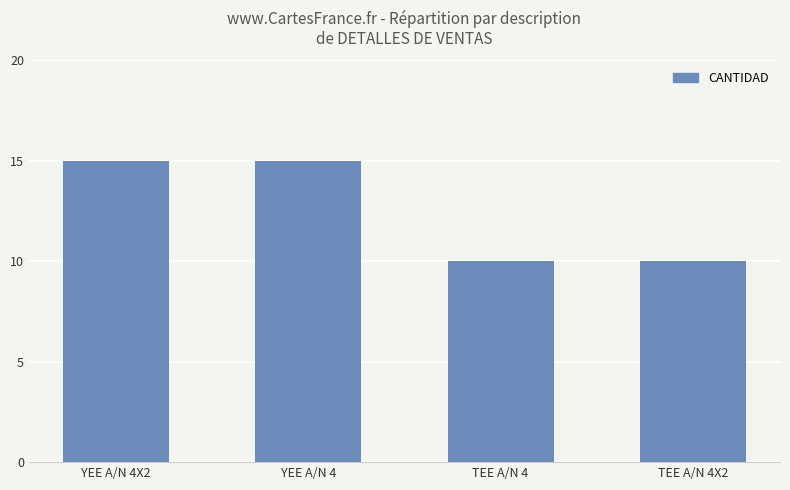

What is the sum of the values at YEE A/N 4 and TEE A/N 4X2?

25